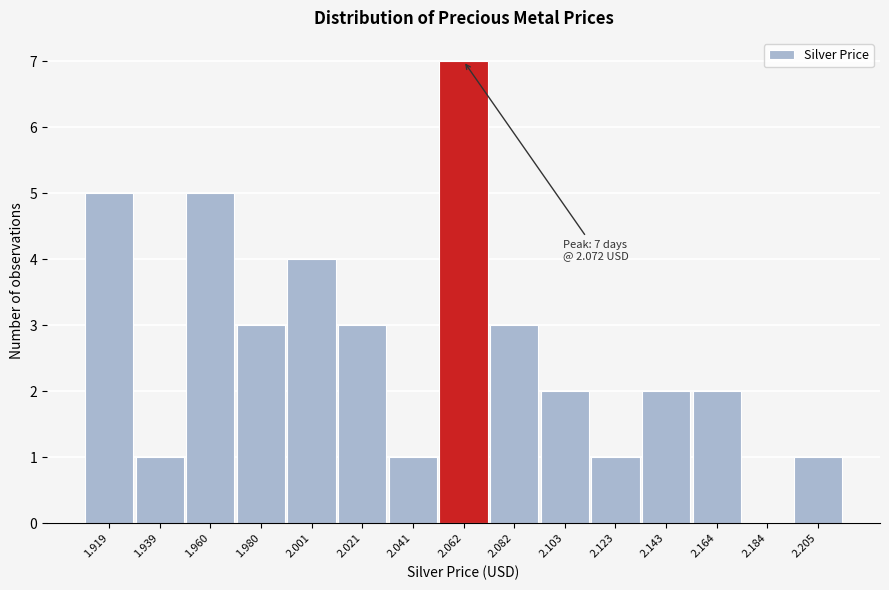

Reading left to right, what are all the values shown in this chart?

1.919=5	1.939=1	1.960=5	1.980=3	2.001=4	2.021=3	2.041=1	2.062=7	2.082=3	2.103=2	2.123=1	2.143=2	2.164=2	2.184=0	2.205=1